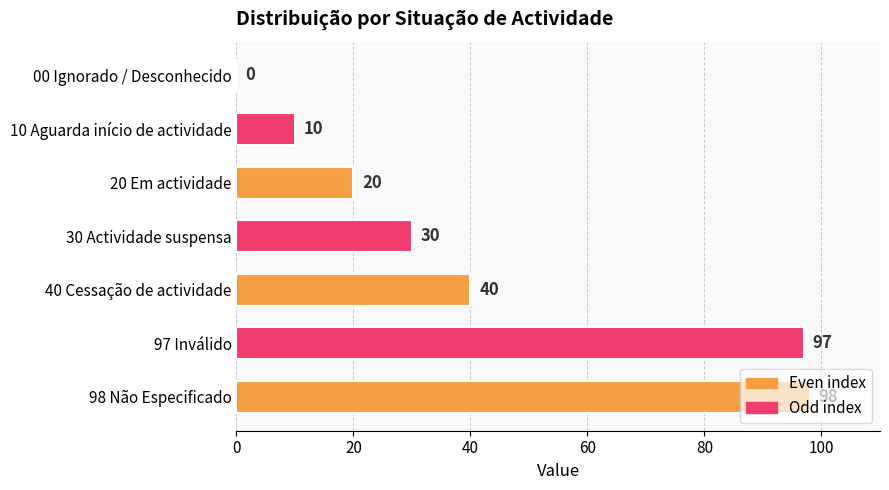

Count the number of data series in this chart.

1